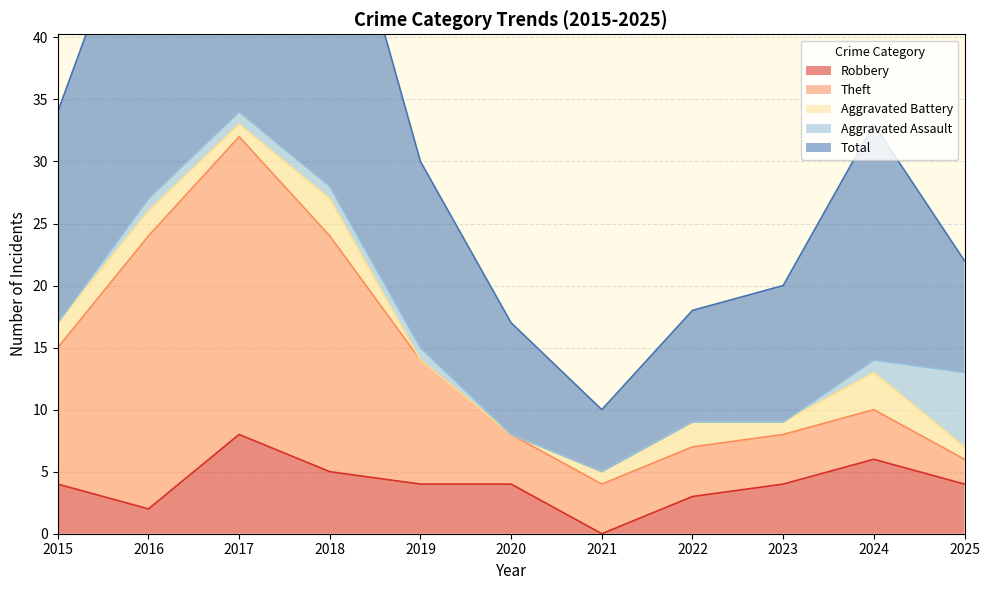

Is it true that Aggravated Battery equals 1 at 2021?

True